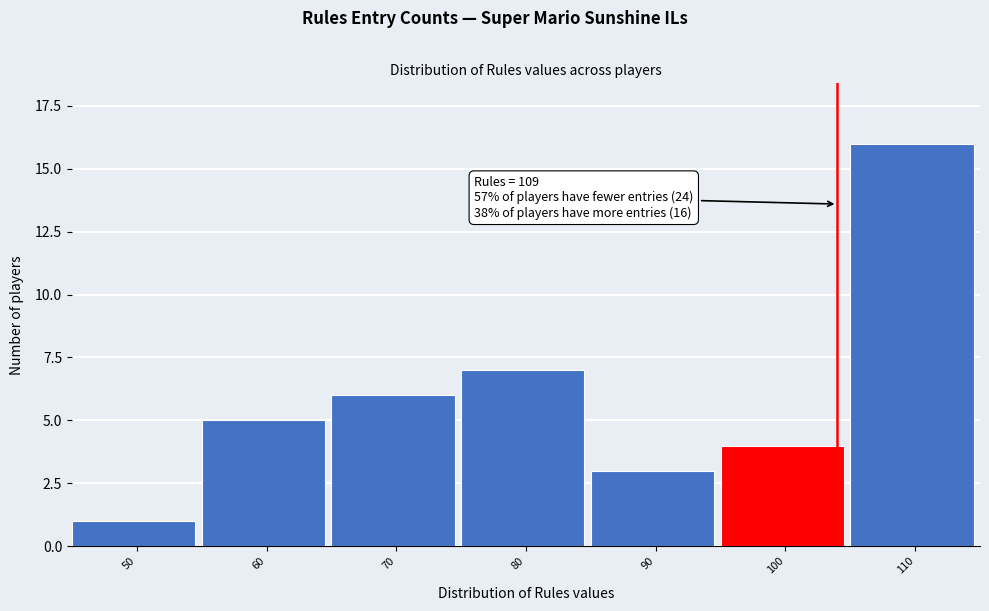

Reading left to right, what are all the values shown in this chart?

50=1	60=5	70=6	80=7	90=3	100=4	110=16